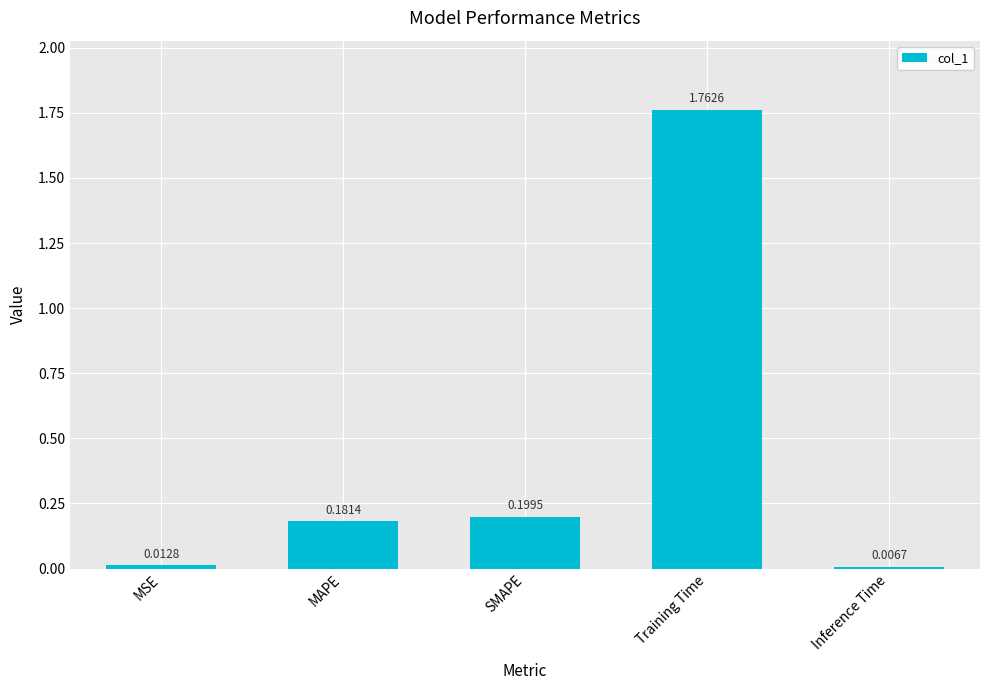

What is the difference between the maximum and second lowest values?

1.7